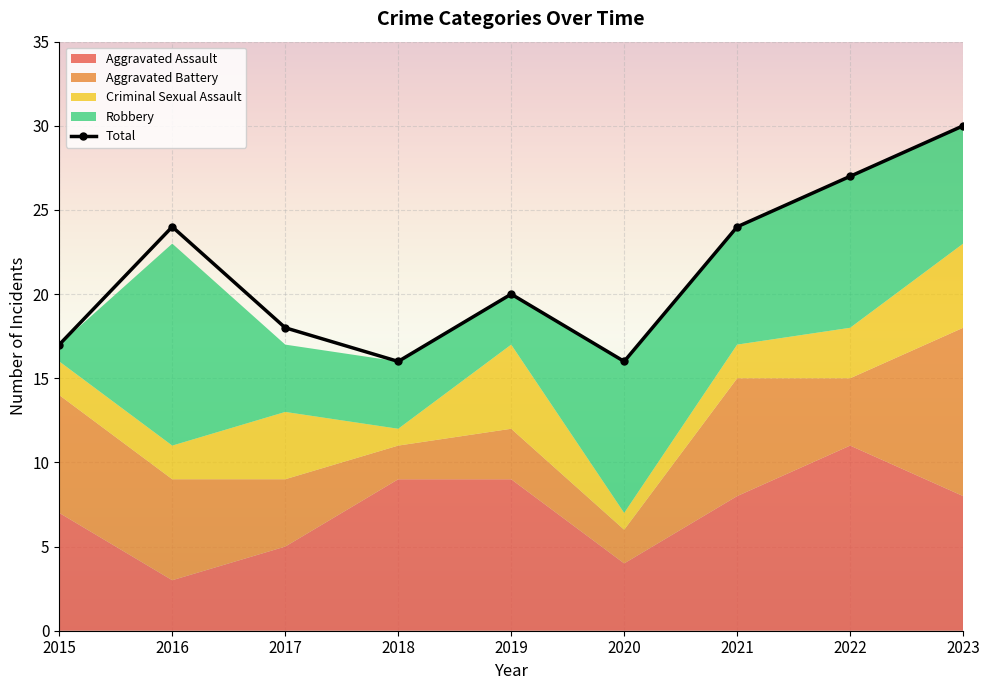

True or false: the data shows 8 at 2017.

False